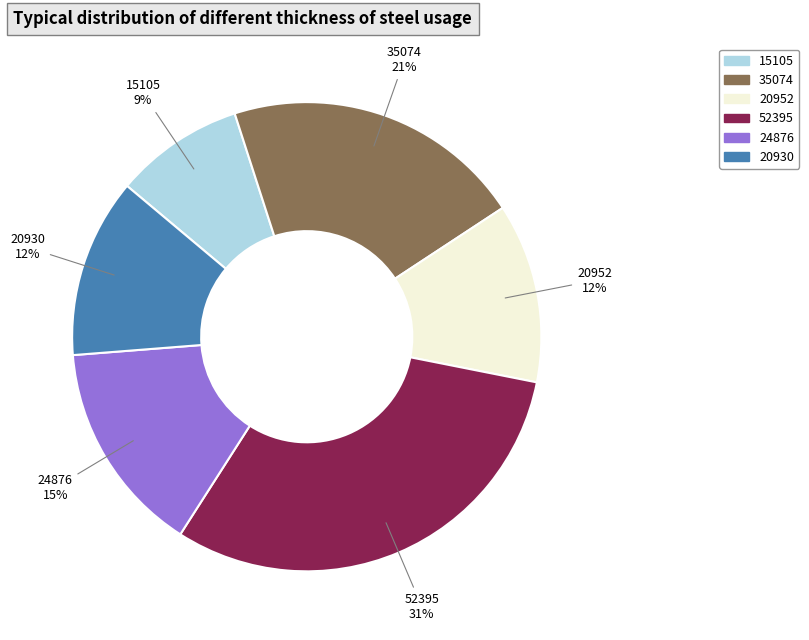

To the nearest percent, what portion does 24876 represent?

15%